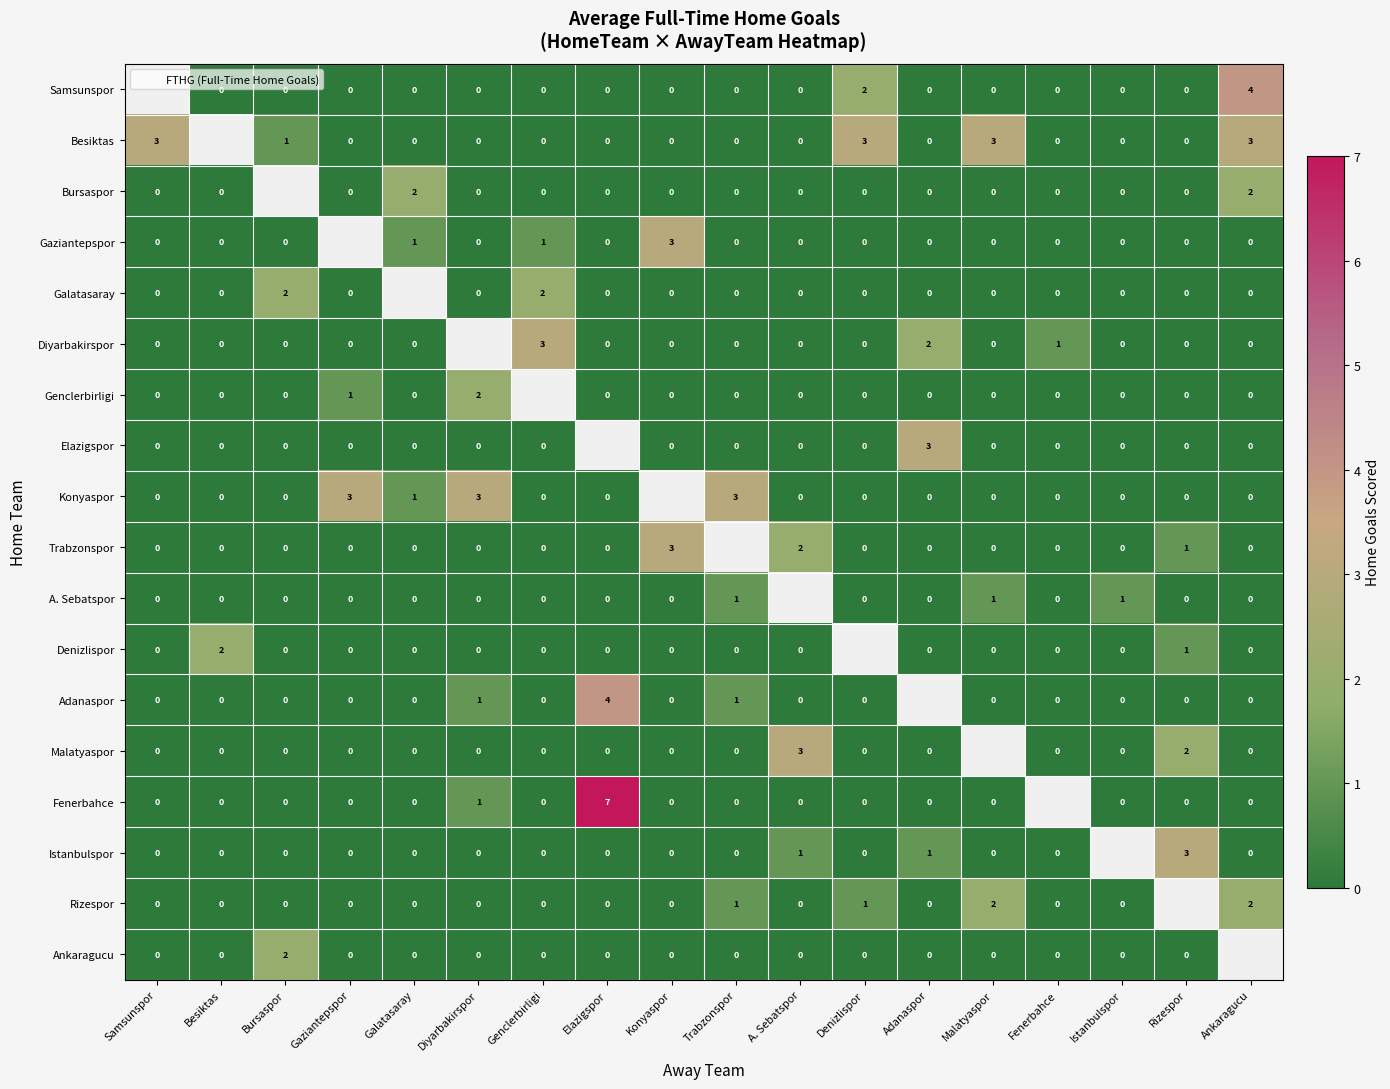

True or false: Galatasaray has a value of 0.0 at A. Sebatspor.

True